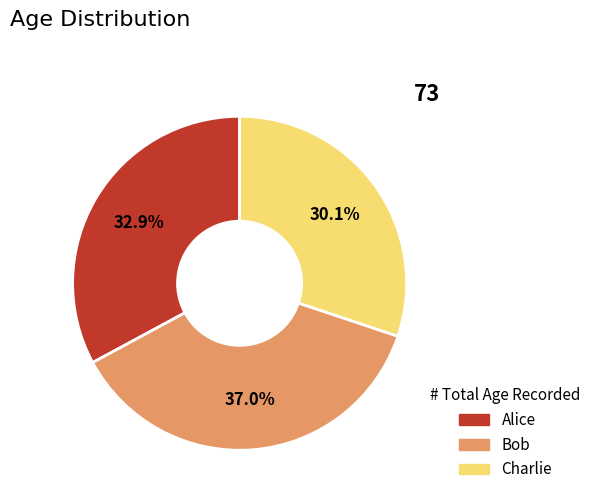

Which slice is the largest?

Bob